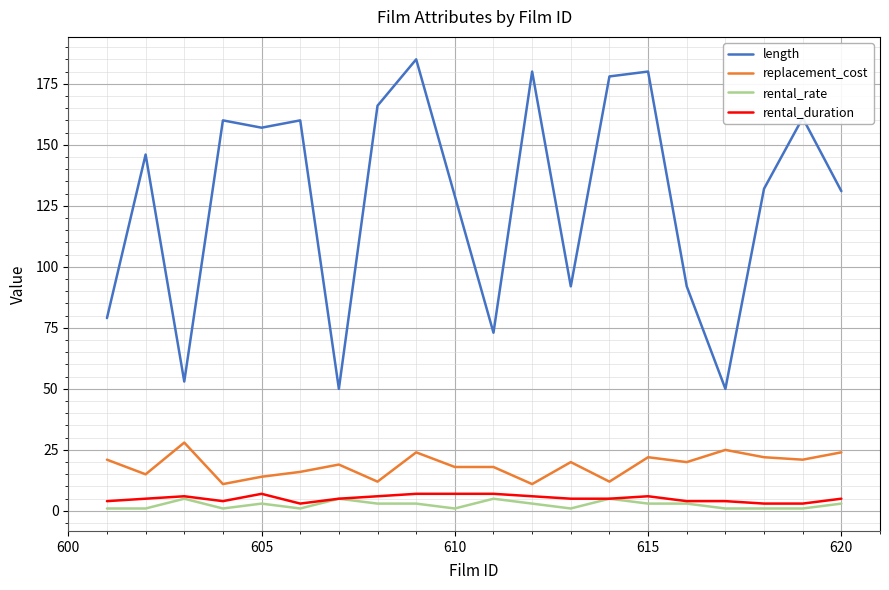

What is the minimum value shown in the chart?

1.0